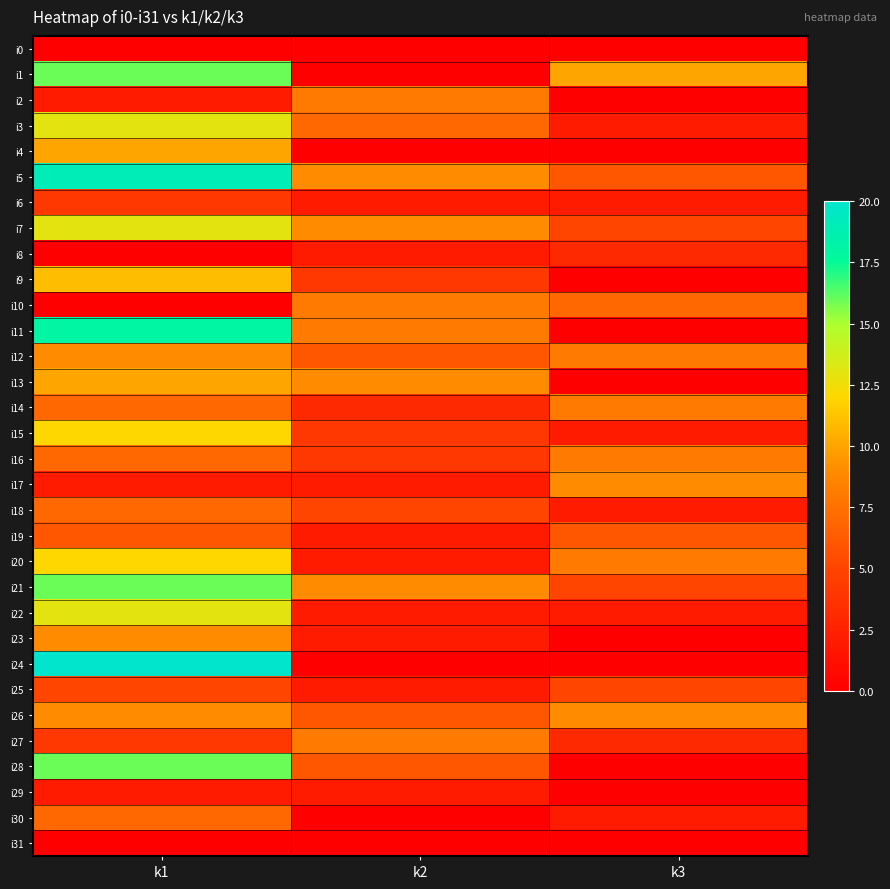

Reading left to right, extract all data points from this chart.

i0: k1=0	k2=0	k3=0
i1: k1=16	k2=0	k3=10
i2: k1=2	k2=8	k3=0
i3: k1=13	k2=7	k3=2
i4: k1=10	k2=0	k3=0
i5: k1=19	k2=9	k3=6
i6: k1=4	k2=2	k3=2
i7: k1=13	k2=9	k3=5
i8: k1=0	k2=2	k3=3
i9: k1=11	k2=4	k3=0
i10: k1=0	k2=8	k3=7
i11: k1=18	k2=8	k3=0
i12: k1=9	k2=6	k3=8
i13: k1=10	k2=9	k3=0
i14: k1=7	k2=3	k3=8
i15: k1=12	k2=4	k3=2
i16: k1=7	k2=4	k3=8
i17: k1=2	k2=2	k3=9
i18: k1=7	k2=5	k3=2
i19: k1=6	k2=2	k3=6
i20: k1=12	k2=2	k3=8
i21: k1=16	k2=9	k3=5
i22: k1=13	k2=2	k3=2
i23: k1=9	k2=2	k3=0
i24: k1=20	k2=0	k3=0
i25: k1=5	k2=2	k3=5
i26: k1=9	k2=6	k3=9
i27: k1=4	k2=8	k3=3
i28: k1=16	k2=6	k3=0
i29: k1=2	k2=2	k3=0
i30: k1=7	k2=0	k3=2
i31: k1=0	k2=0	k3=0